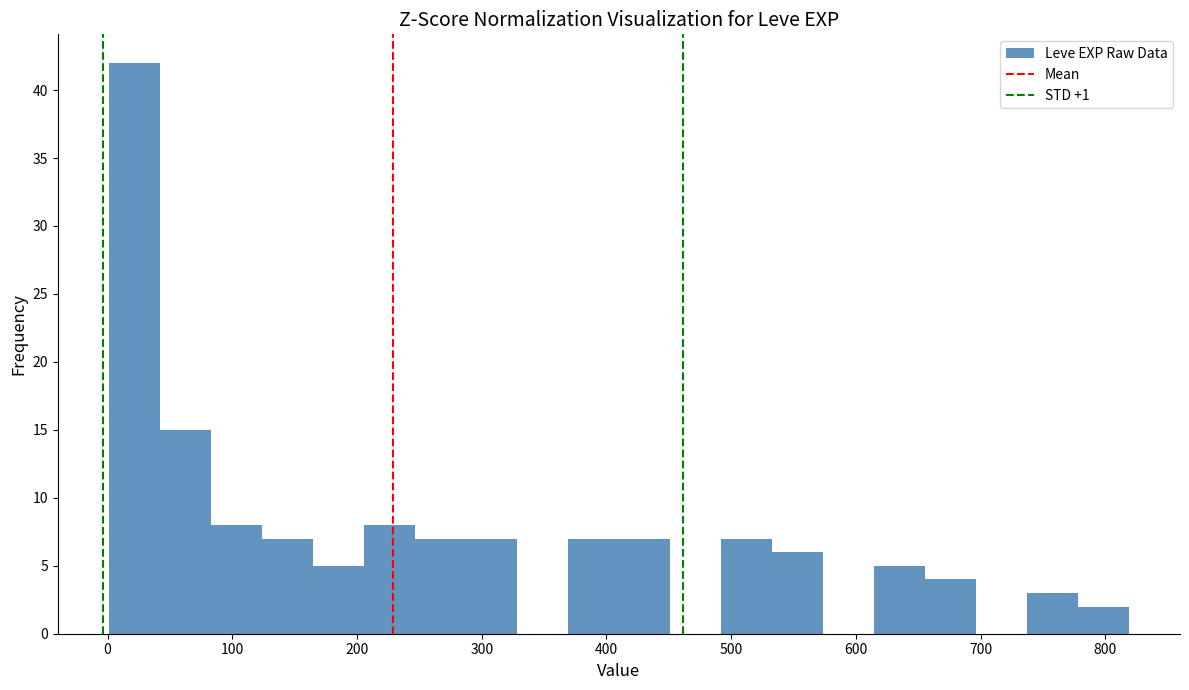

How tall is the bar that spans 210 to 250 on the x-axis? Neither the bar edges nor the heights are printed on the chart, so give them approximately, as read against the axes.

8